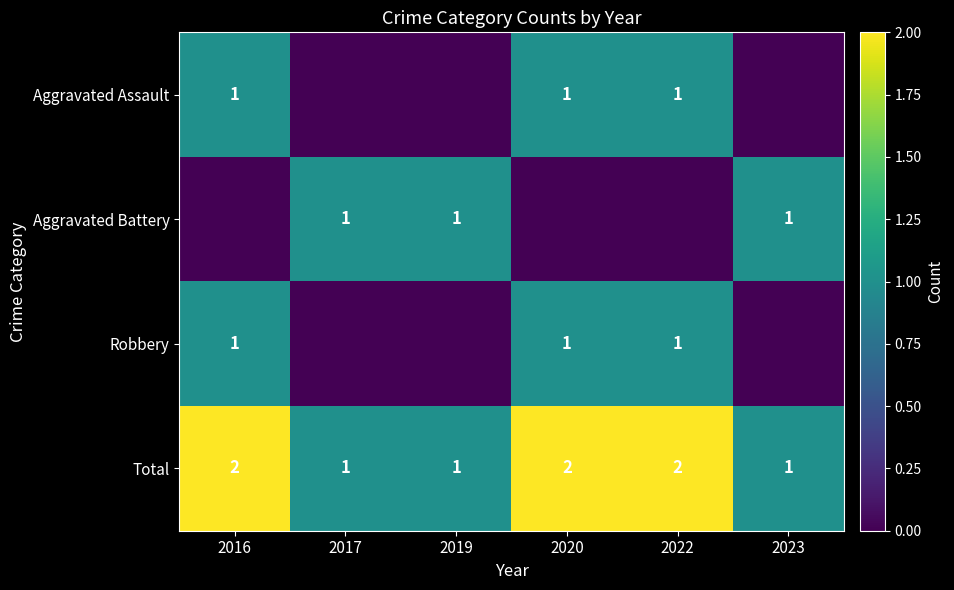

Between 2017 and 2022, which is larger?

2022